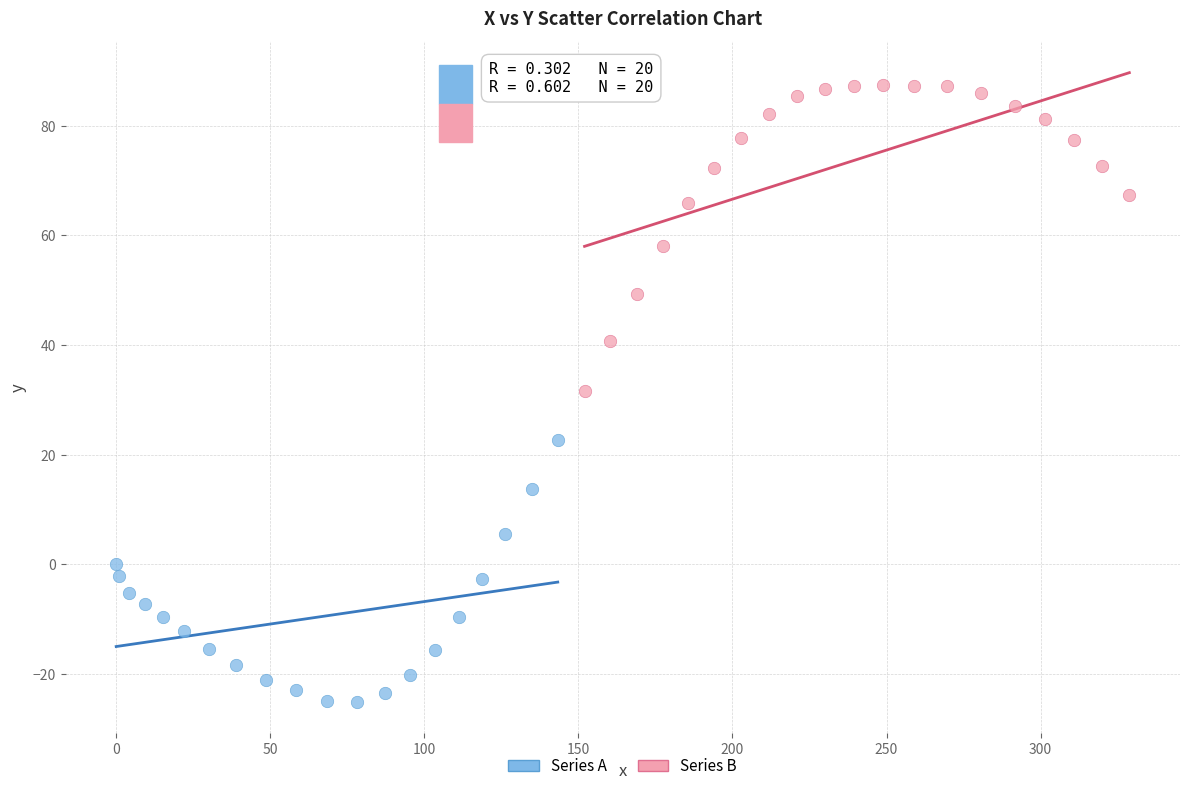

Which series contains the highest Y value?

Series B